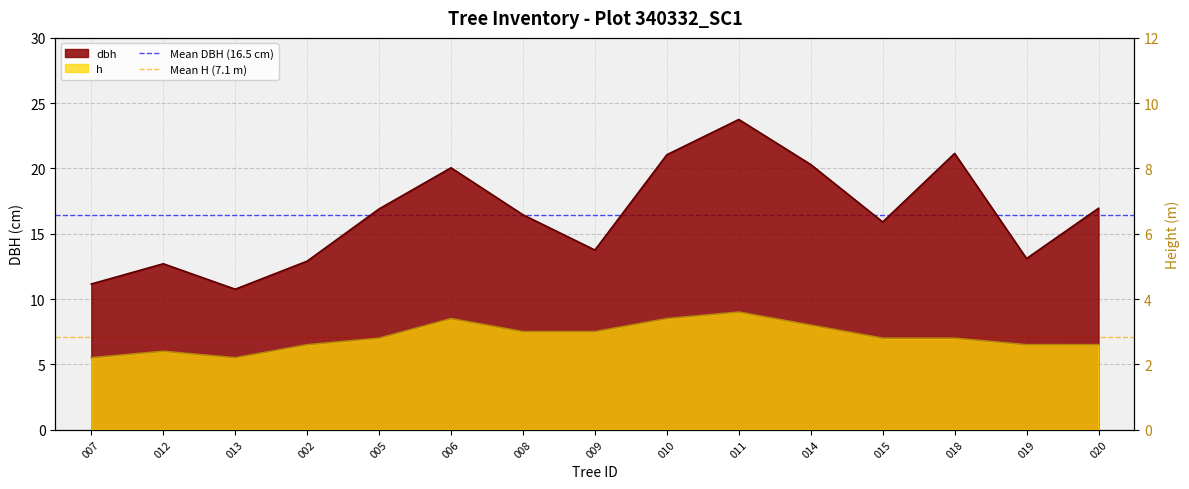

What is the value of the Mean DBH (16.5 cm) point at the 2nd from the left?

16.5